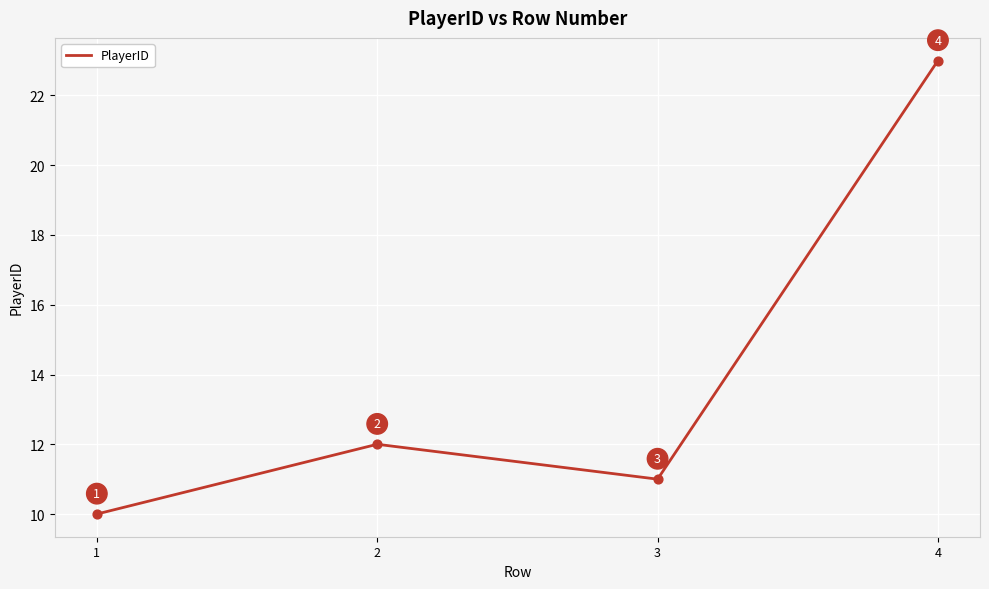

What is the ratio of the value at 2 to the value at 1?

1.2